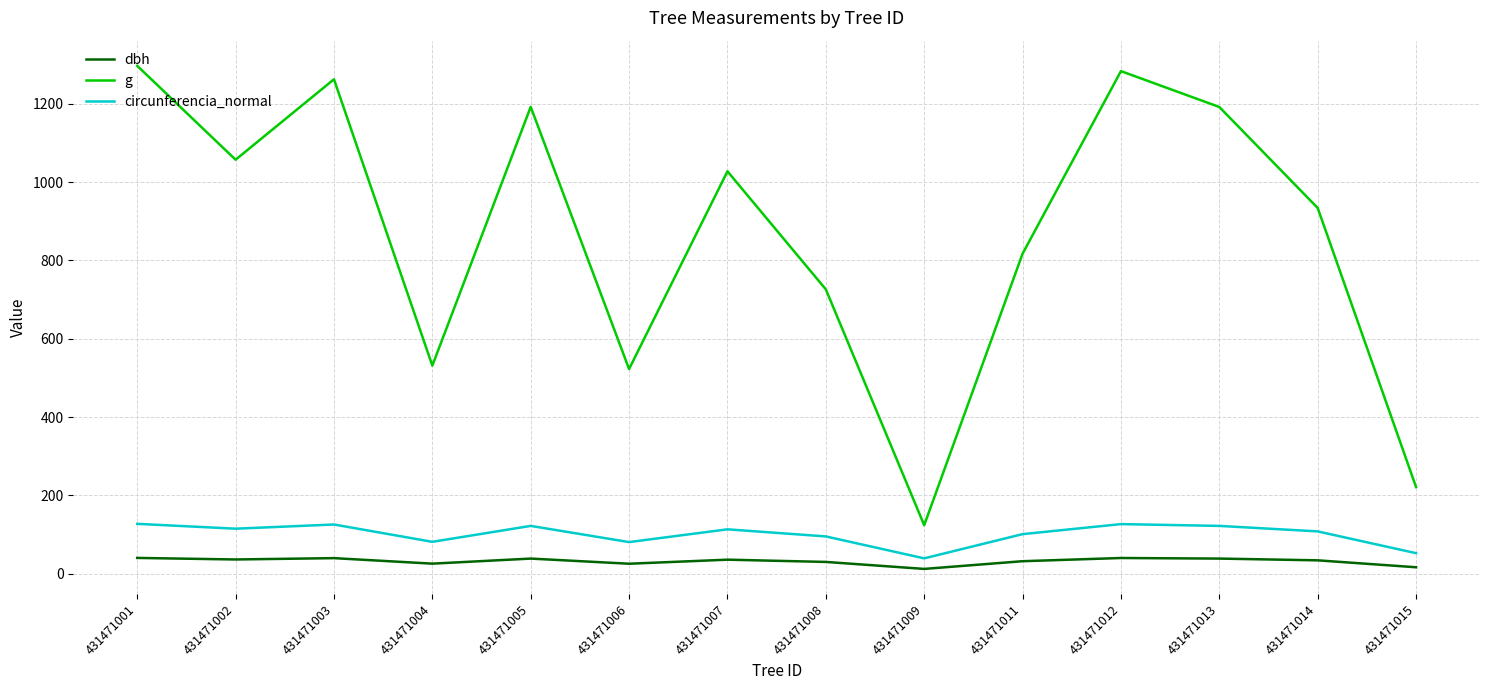

What is the difference between the g values at 431471002 and 431471003?

205.3